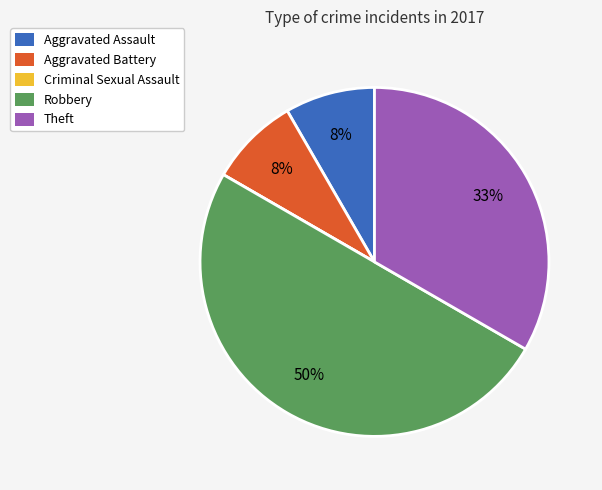

To the nearest percent, what is the average slice percentage?

20%